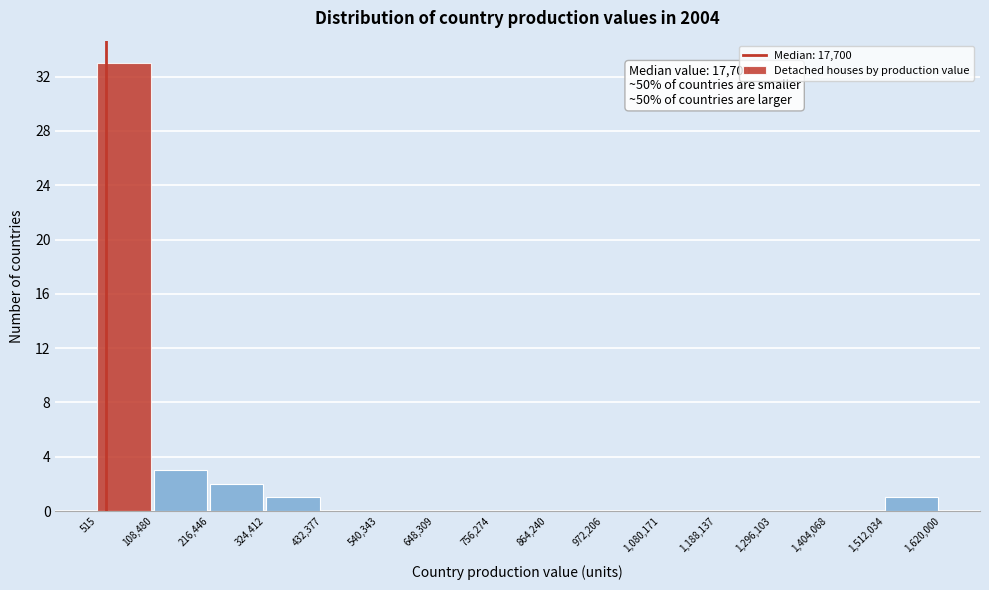

Over which range of the x-axis is the bar tallest?

515 to 108,480